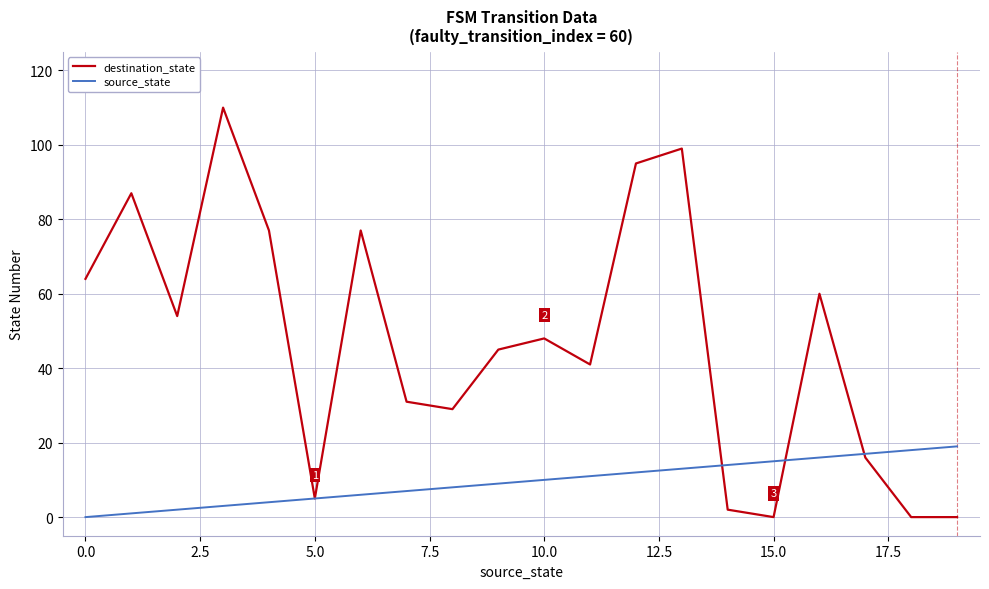

Which series has the widest spread of values?

destination_state